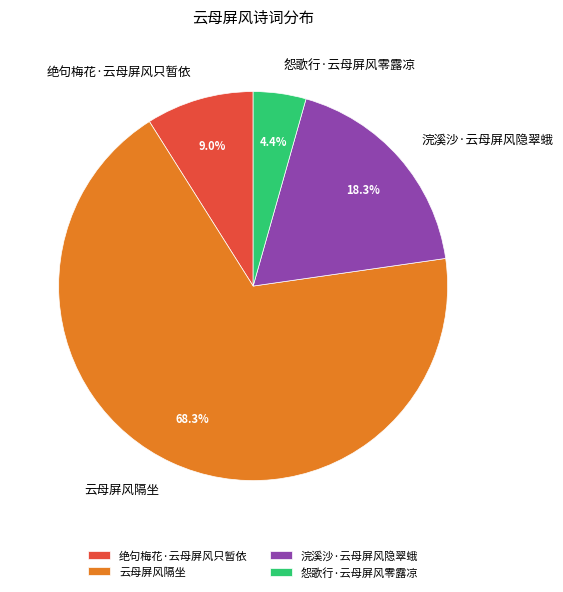

What percentage is NOT represented by 怨歌行·云母屏风零露凉?

95.6%